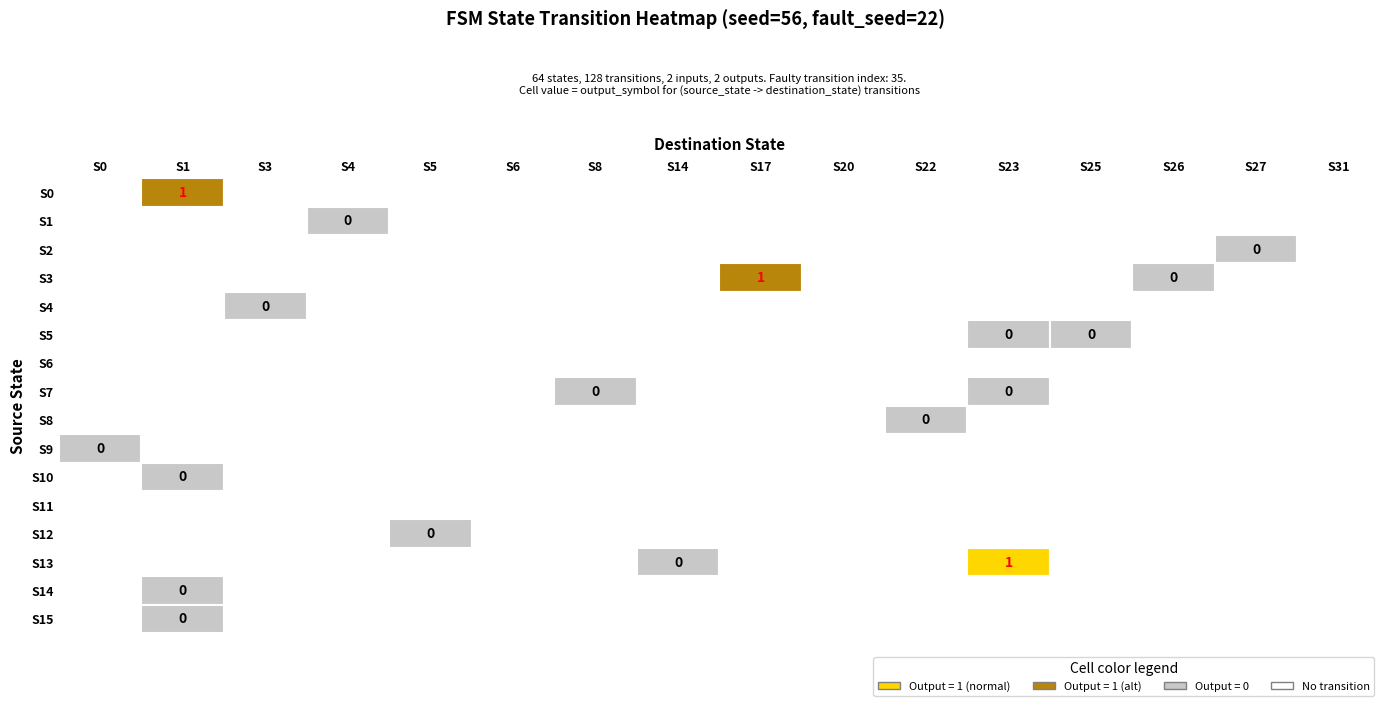

Is the value of State 5 at State 12 greater than the value of State 11 at State 11?

No